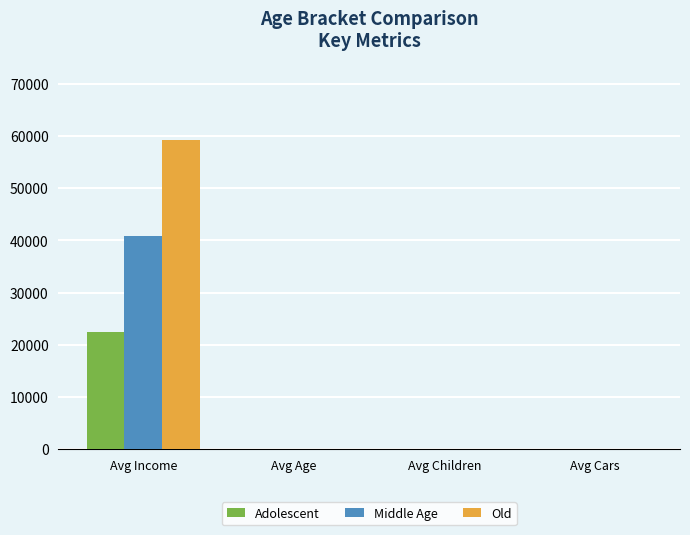

Between Avg Income and Avg Cars, which series saw the biggest shift?

Old